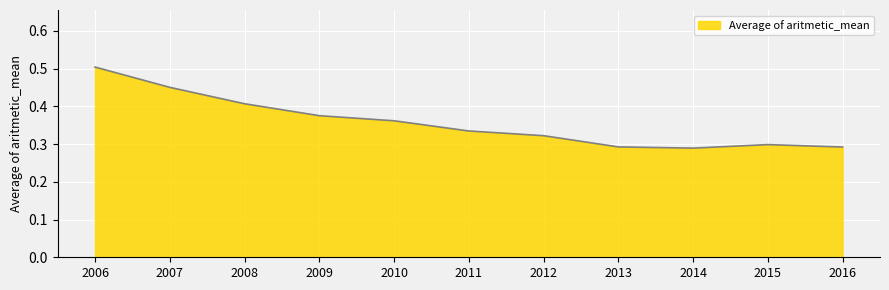

Between 2007 and 2012, which is larger?

2007